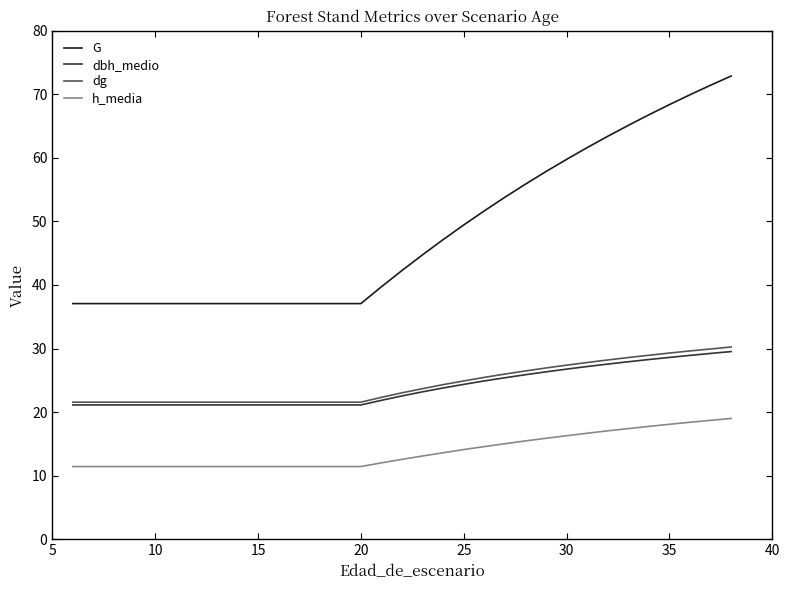

Which series has the largest range (max minus min)?

G